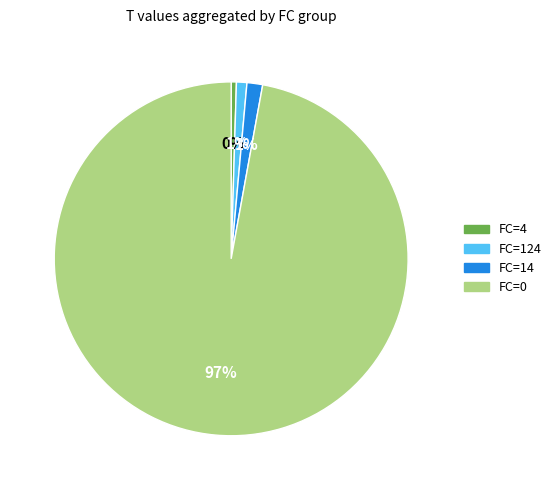

To the nearest percent, what is the average slice percentage?

25%